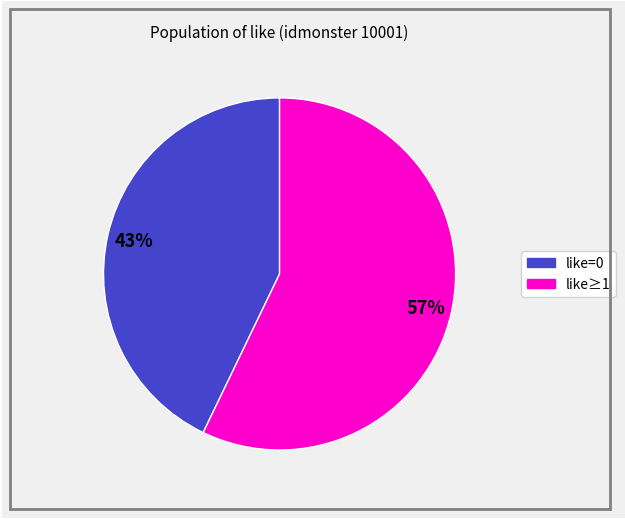

To the nearest percent, what is the average slice percentage?

50%